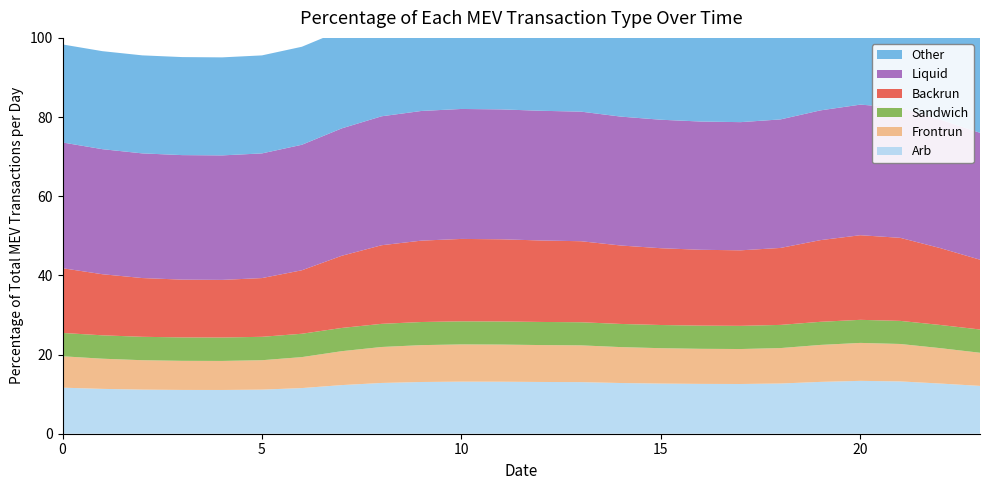

Reading right to left, list all the values displayed in this chart.

col_1: 23=12.1	22=12.7	21=13.2	20=13.4	19=13.1	18=12.7	17=12.6	16=12.6	15=12.7	14=12.8	13=13.0	12=13.1	11=13.1	10=13.2	9=13.1	8=12.8	7=12.3	6=11.5	5=11.1	4=11.1	3=11.1	2=11.1	1=11.3	0=11.6
col_2: 23=8.4	22=8.9	21=9.5	20=9.6	19=9.3	18=9.0	17=8.8	16=8.9	15=8.9	14=9.1	13=9.3	12=9.3	11=9.4	10=9.4	9=9.3	8=9.1	7=8.6	6=7.8	5=7.4	4=7.3	3=7.3	2=7.4	1=7.6	0=7.9
col_3: 23=5.9	22=5.9	21=5.8	20=5.8	19=5.8	18=5.9	17=5.9	16=5.9	15=5.9	14=5.9	13=5.8	12=5.8	11=5.8	10=5.8	9=5.8	8=5.9	7=5.9	6=5.9	5=5.9	4=5.9	3=5.9	2=5.9	1=5.9	0=5.9
col_4: 23=17.6	22=19.4	21=21.0	20=21.4	19=20.6	18=19.4	17=19.1	16=19.2	15=19.4	14=19.8	13=20.5	12=20.6	11=20.8	10=20.8	9=20.6	8=19.9	7=18.2	6=16.0	5=14.8	4=14.6	3=14.6	2=14.8	1=15.4	0=16.4
col_5: 23=32.0	22=32.5	21=32.9	20=33.0	19=32.8	18=32.5	17=32.4	16=32.4	15=32.5	14=32.6	13=32.7	12=32.8	11=32.8	10=32.8	9=32.8	8=32.6	7=32.2	6=31.7	5=31.5	4=31.4	3=31.5	2=31.5	1=31.6	0=31.8
col_8: 23=24.8	22=24.8	21=24.9	20=24.9	19=24.9	18=24.9	17=24.8	16=24.8	15=24.8	14=24.9	13=24.9	12=24.9	11=24.9	10=24.9	9=24.9	8=24.9	7=24.8	6=24.8	5=24.8	4=24.8	3=24.8	2=24.8	1=24.8	0=24.8